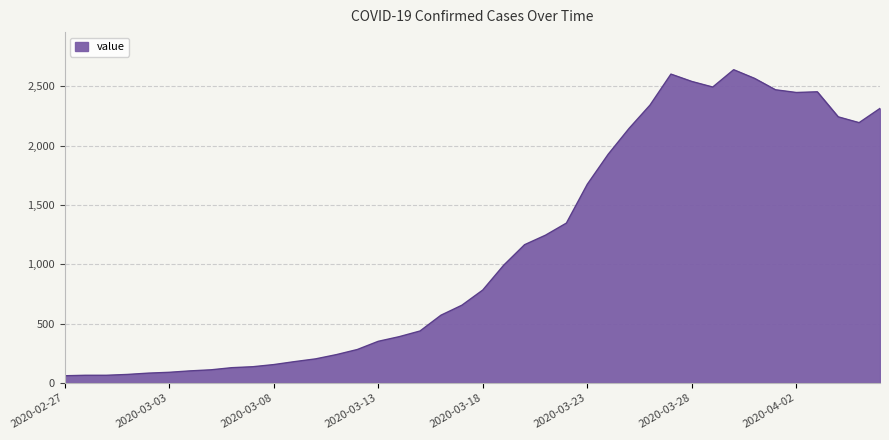

What is the maximum value shown in the chart?

2639